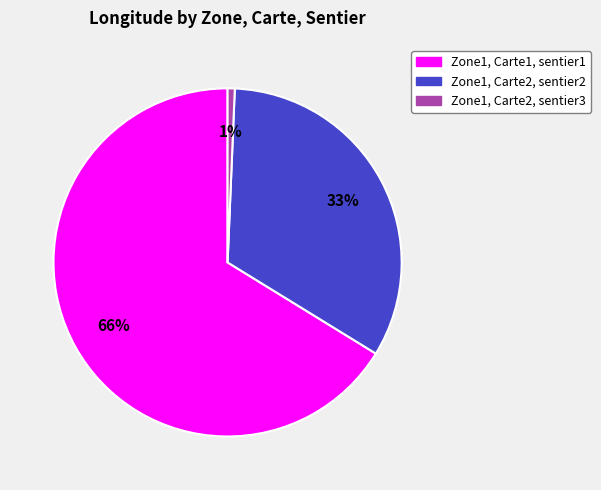

Count the number of slices in the pie.

3